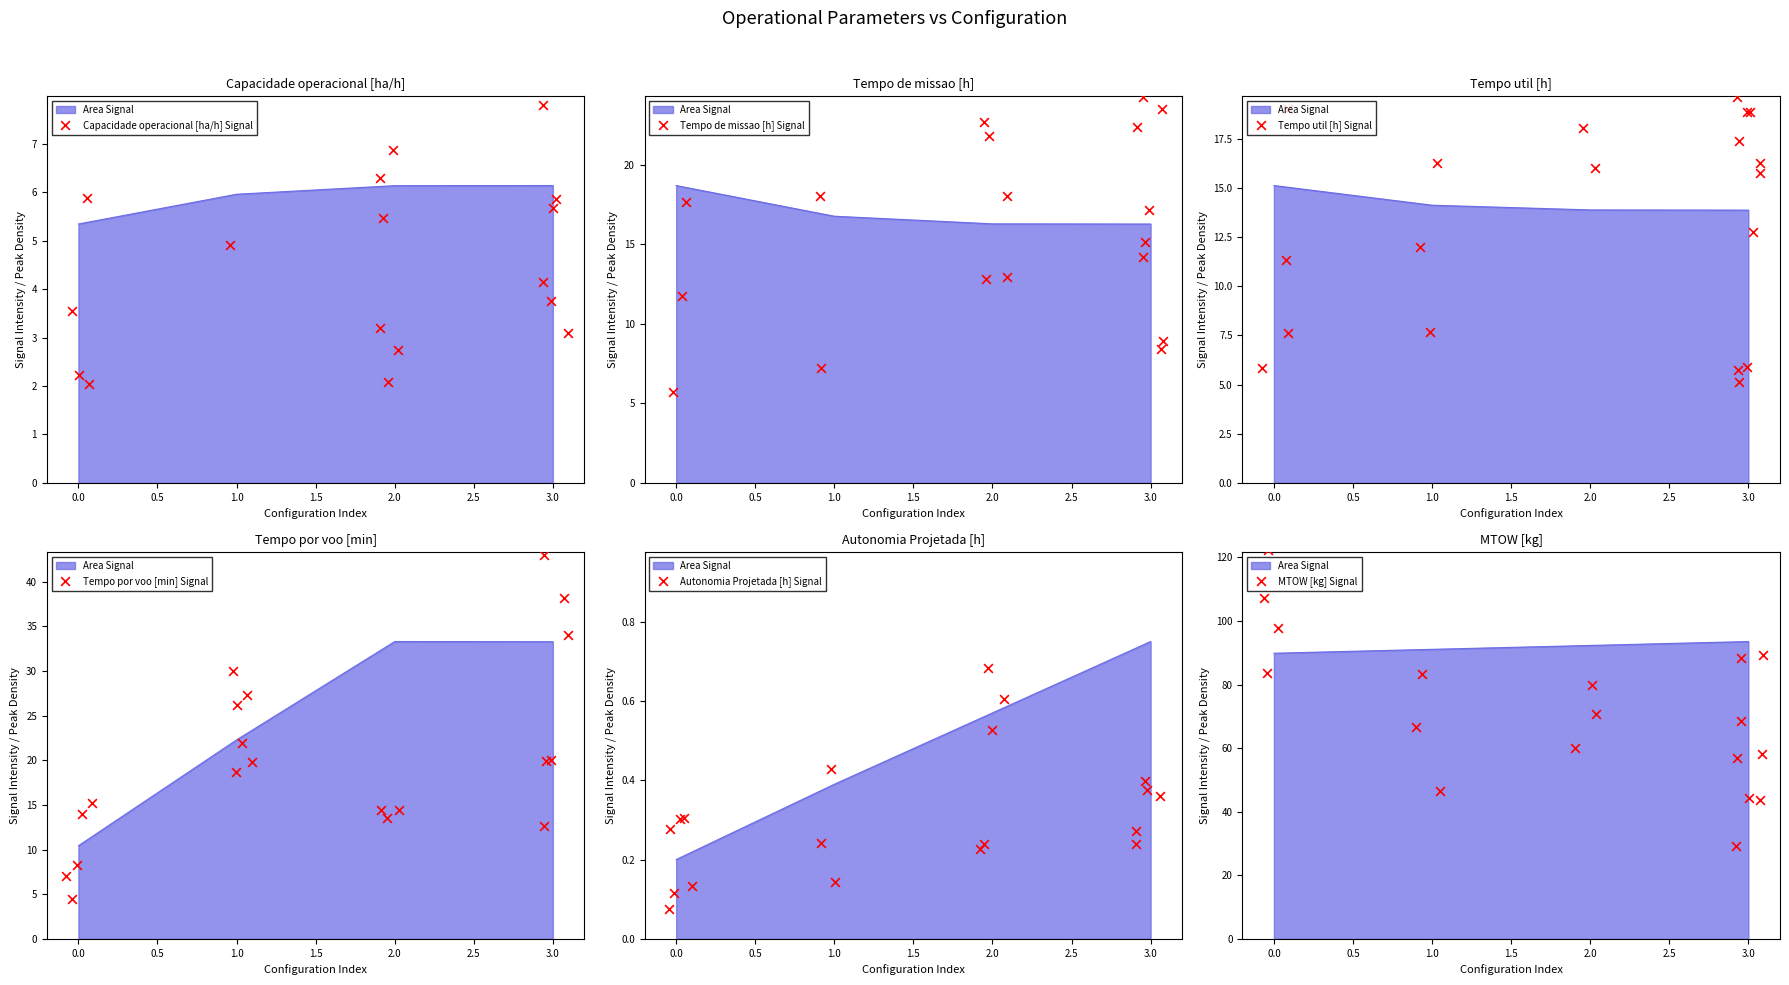

Is the value of Tempo de missao [h] Signal at 0.0 greater than the value of Tempo util [h] Signal at 18?

No